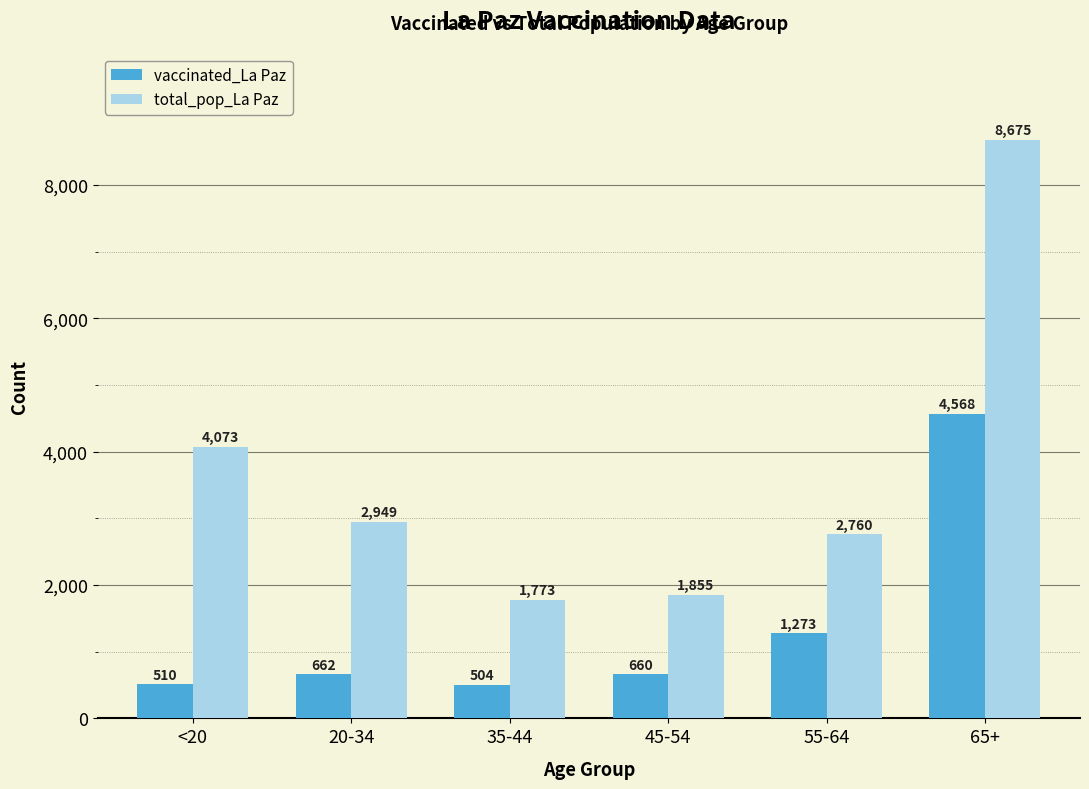

What position from the right is 65+?

1